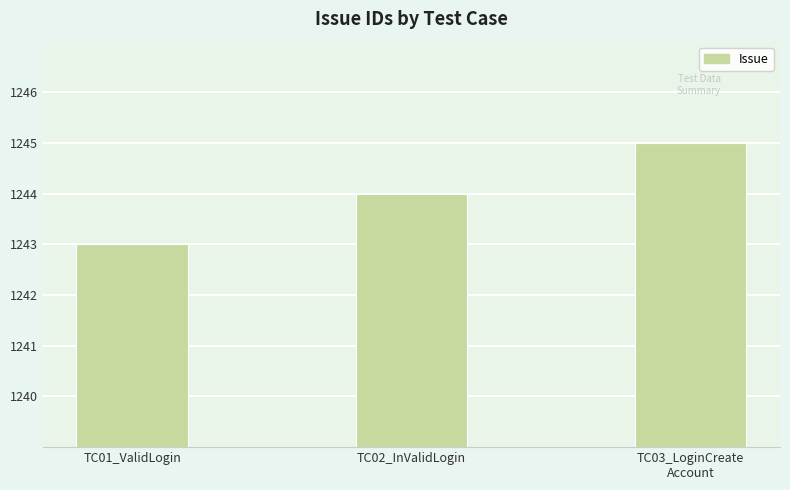

Read the value at TC03_LoginCreate
Account.

1245